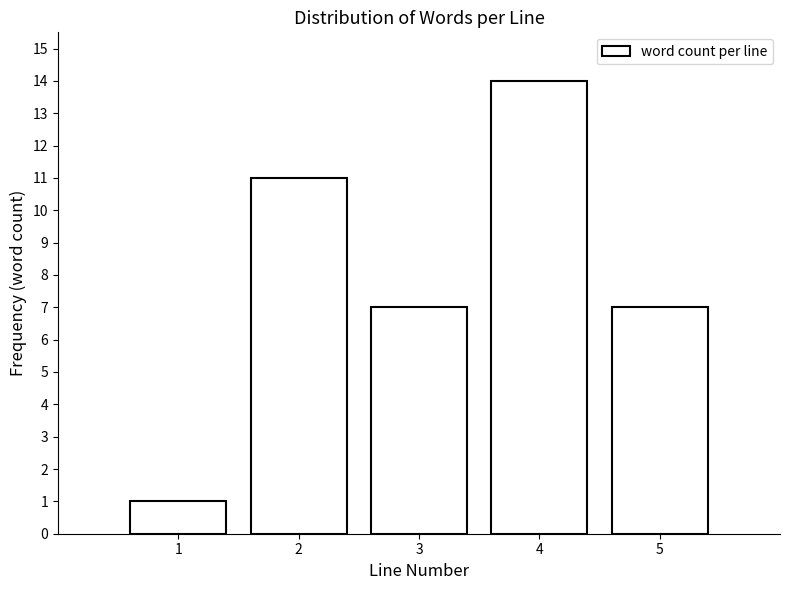

Reading right to left, what are all the values shown in this chart?

5=7	4=14	3=7	2=11	1=1